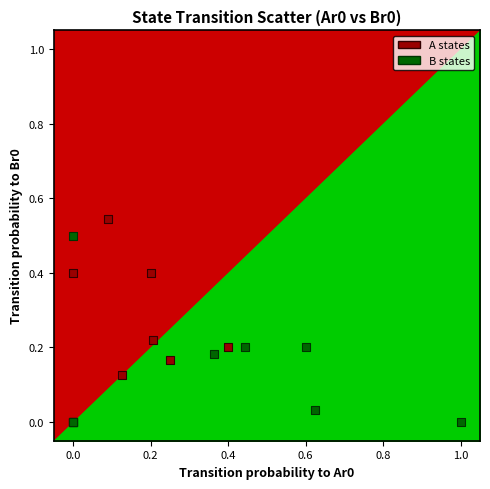

Which series reaches the maximum Y coordinate?

A states